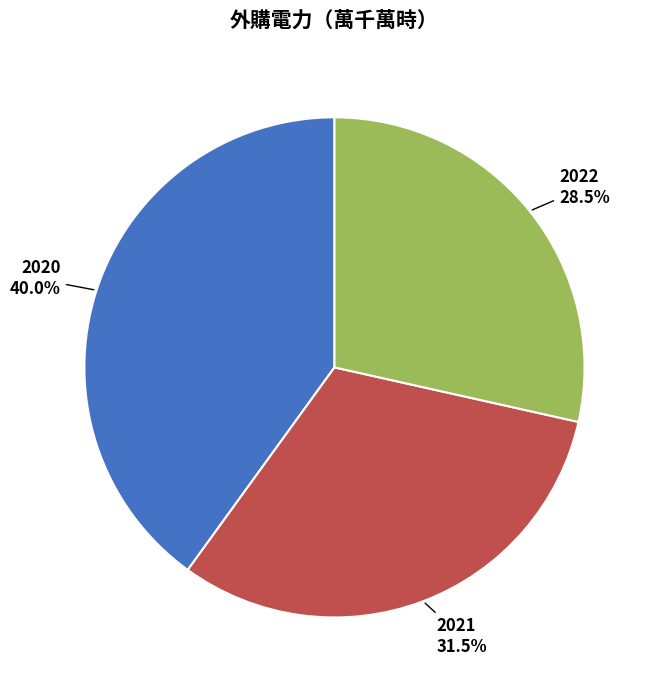

Is there a majority slice in this chart?

No